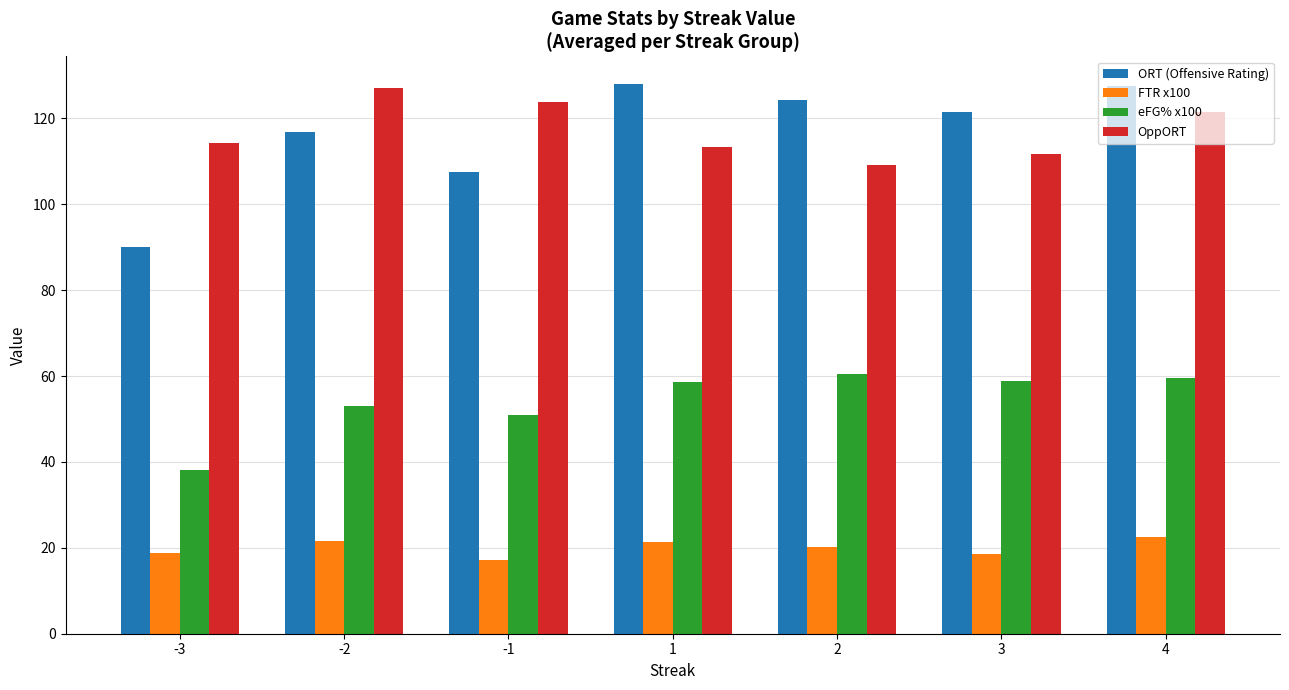

What is the difference between the second highest and minimum values in the eFG% x100 series?

21.5